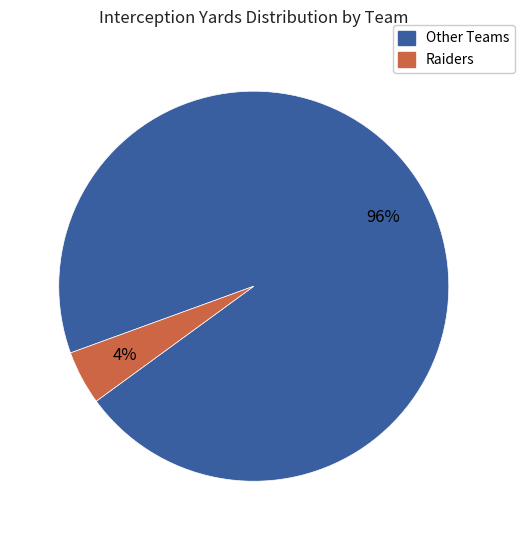

What percentage is the Other Teams slice, to the nearest percent?

96%